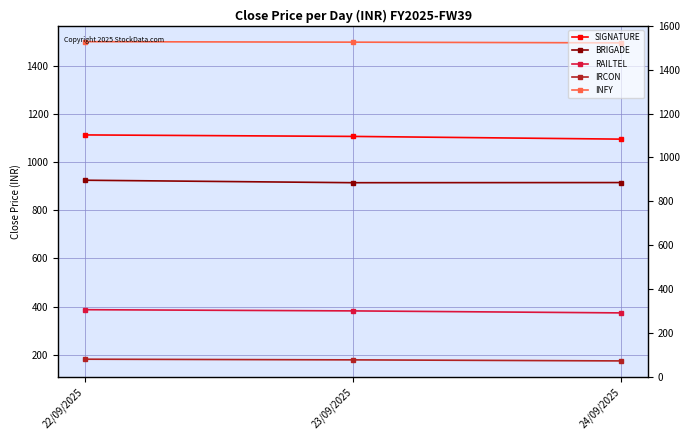

What is the difference between the maximum and second lowest values in the BRIGADE series?

9.6